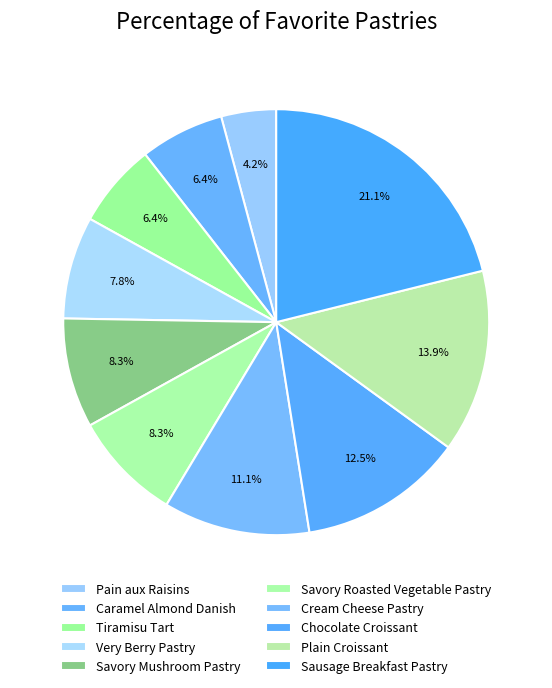

Approximately how many times larger is the value at Pain aux Raisins compared to Very Berry Pastry?

0.5